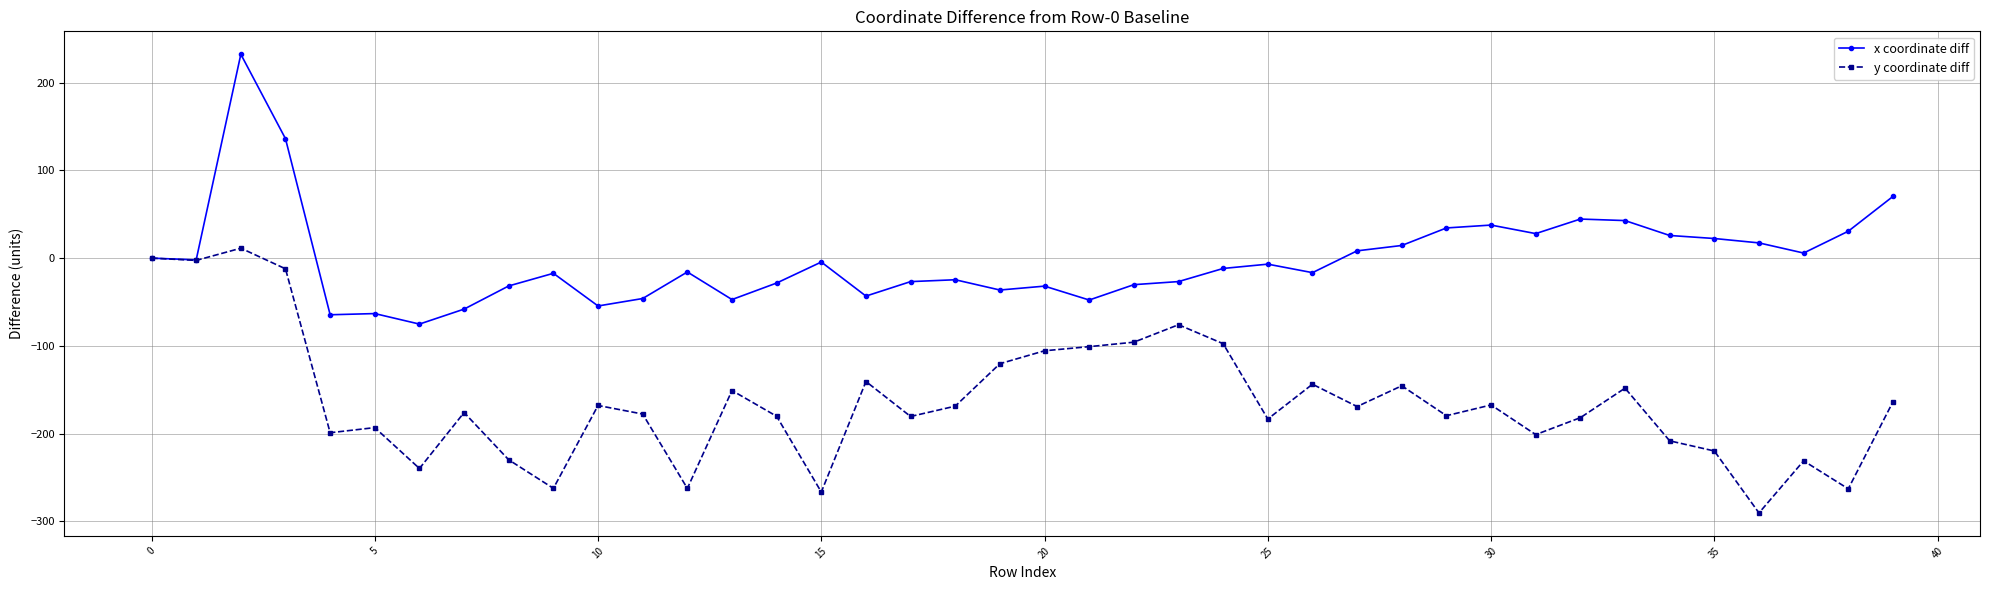

Rank the series by their maximum value, from lowest to highest.

y coordinate diff, x coordinate diff